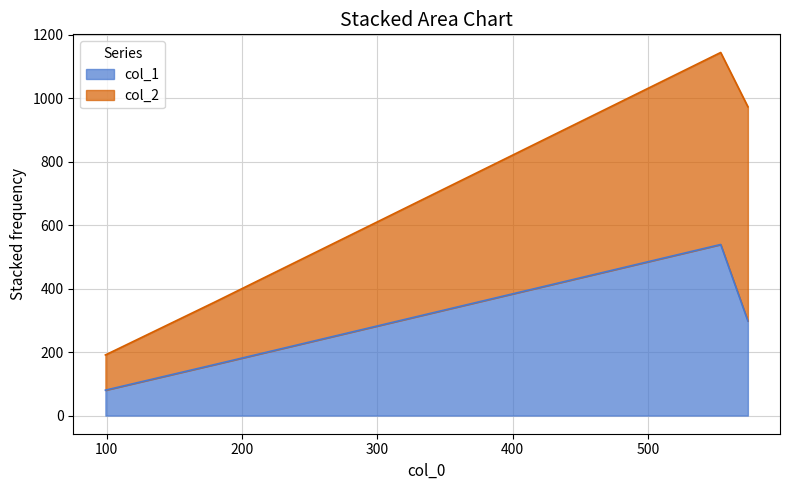

What is the difference between the values at 573.8888888888889 and 553.7777777777778?

241